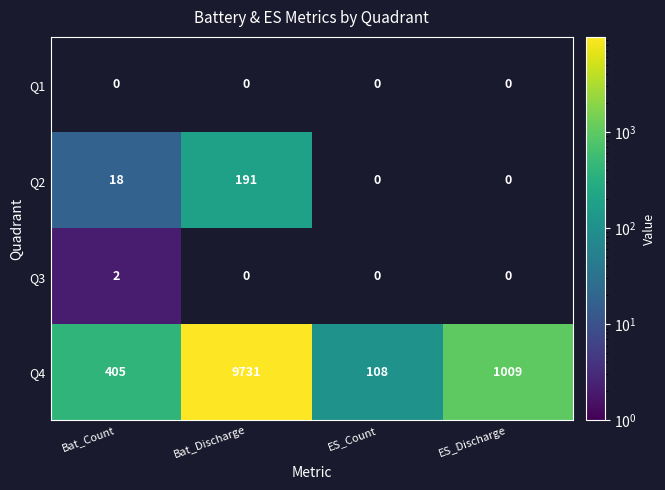

What is the minimum value shown in the chart?

2.0